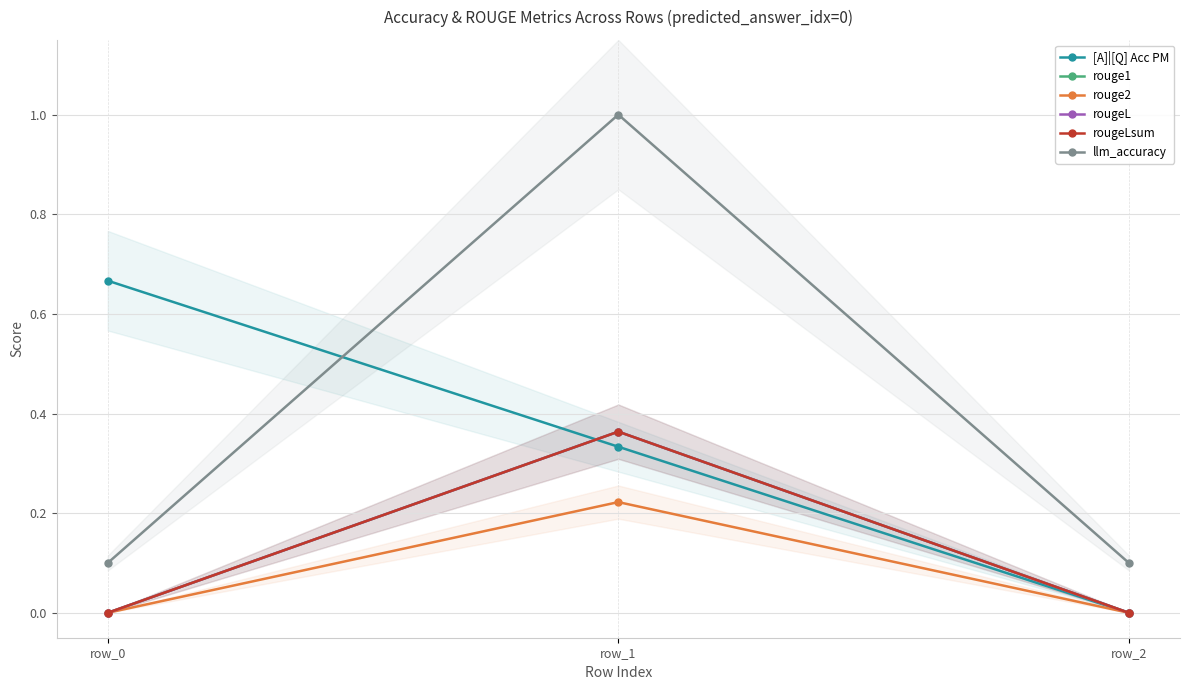

Is this an area chart (filled region under the line)?

No